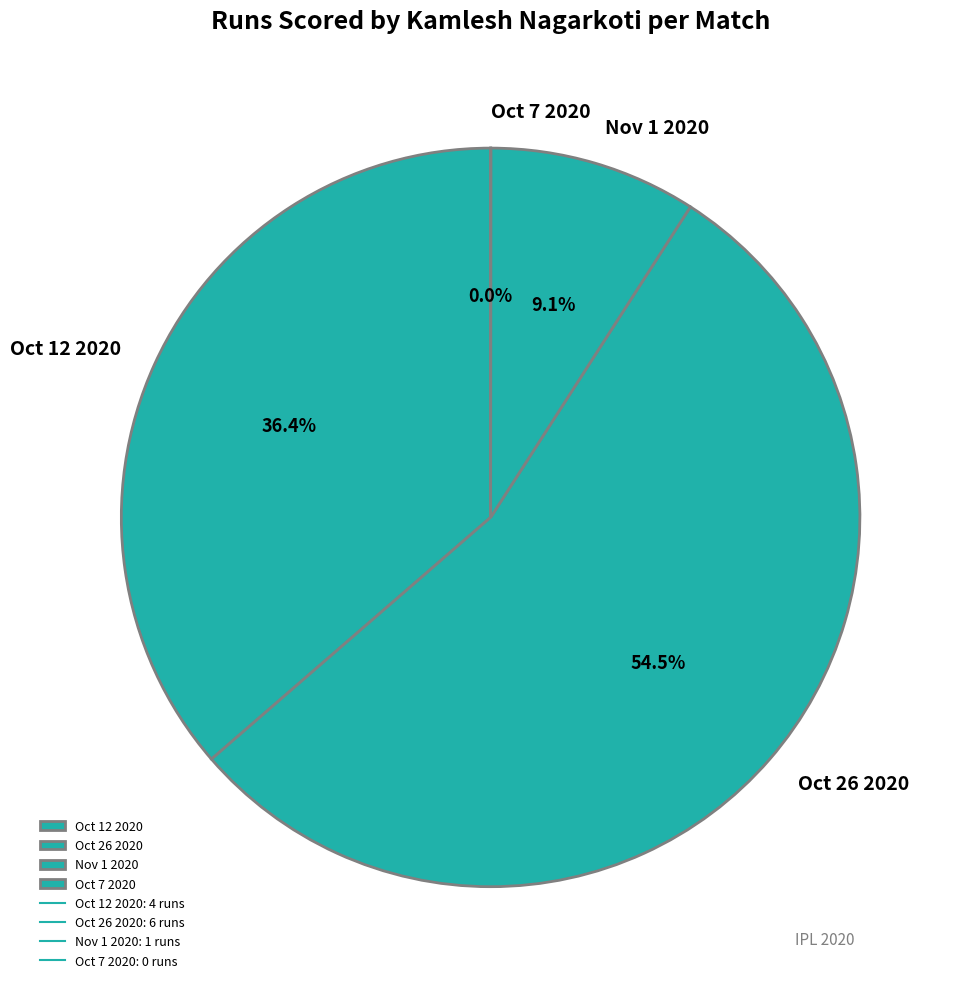

Does any single category account for the majority?

Yes